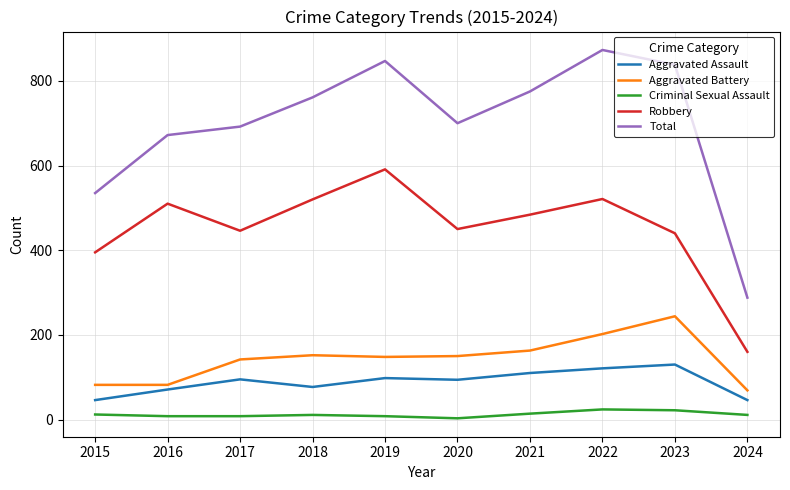

True or false: Criminal Sexual Assault and Aggravated Assault intersect in this chart.

False